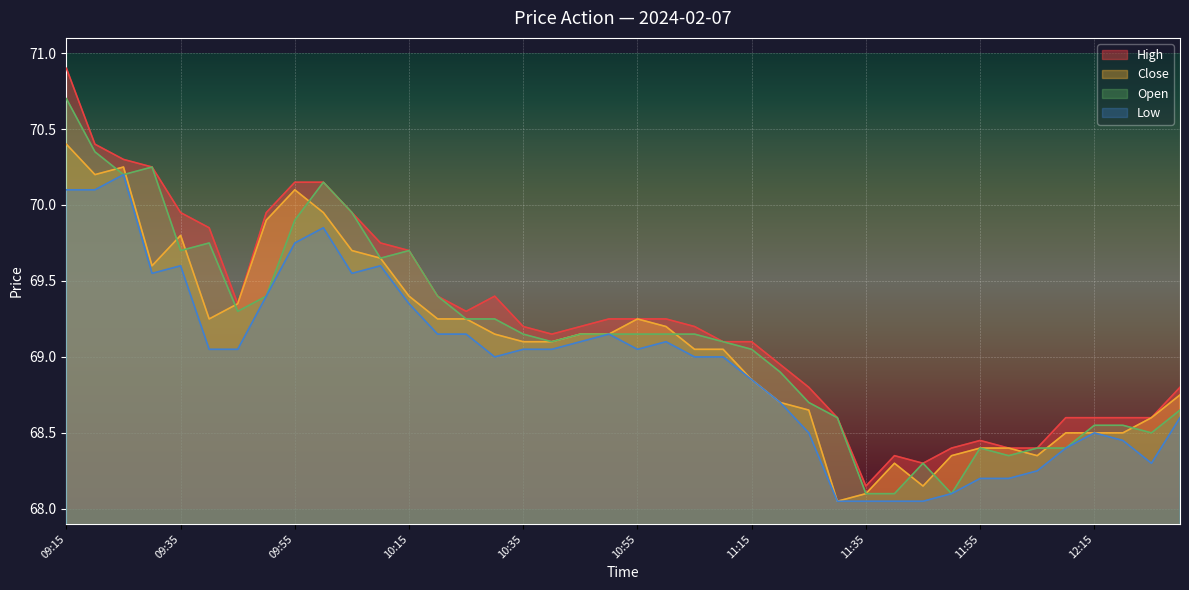

How many data points does each series have?

40